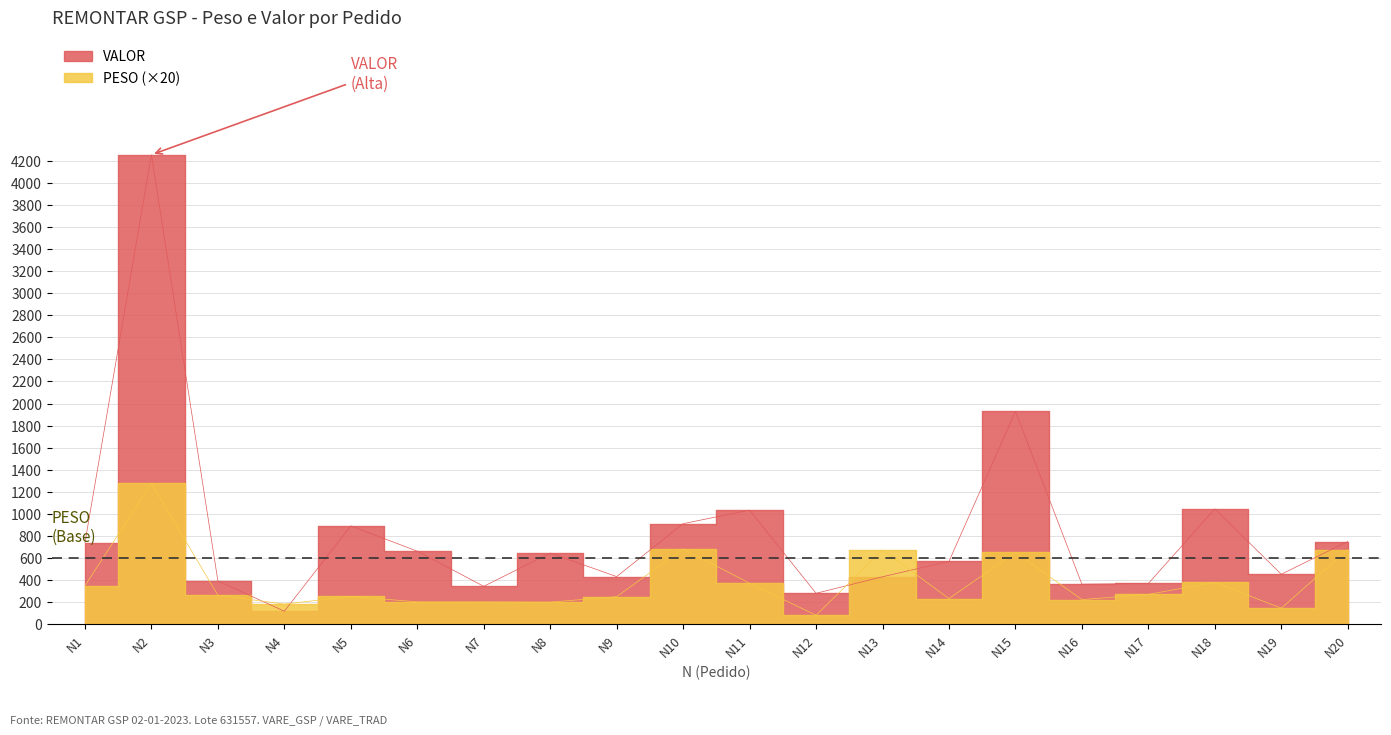

How many lines are shown in the chart?

2